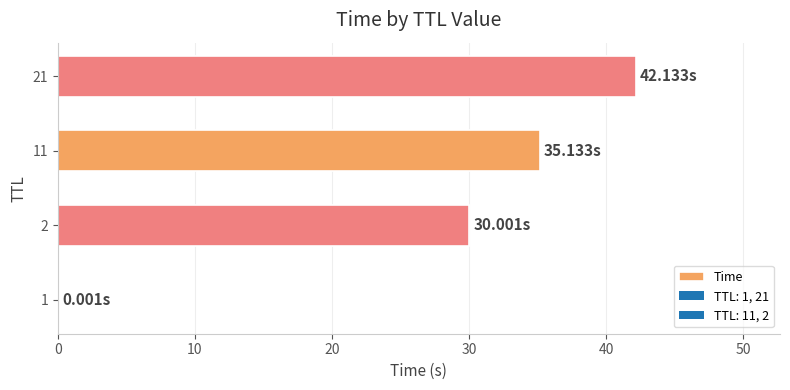

What is the sum of all values?

107.3